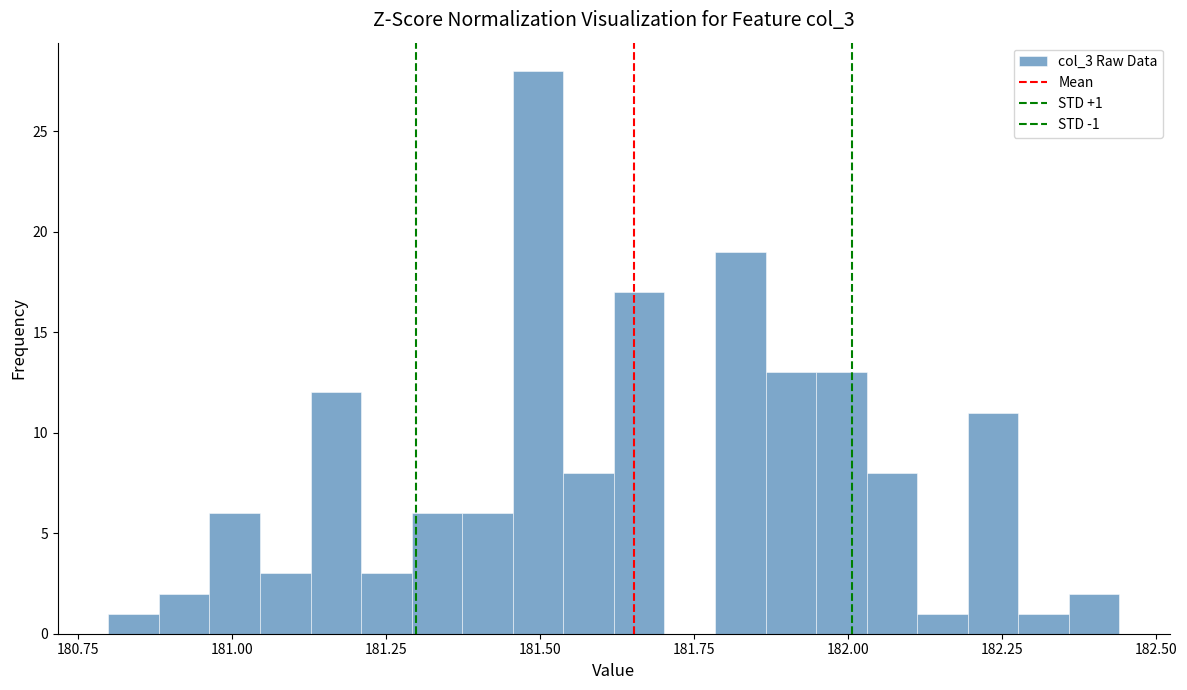

Around what value on the x-axis is the tallest bar? Give the approximate position of its centre, as read against the axis.

181.50